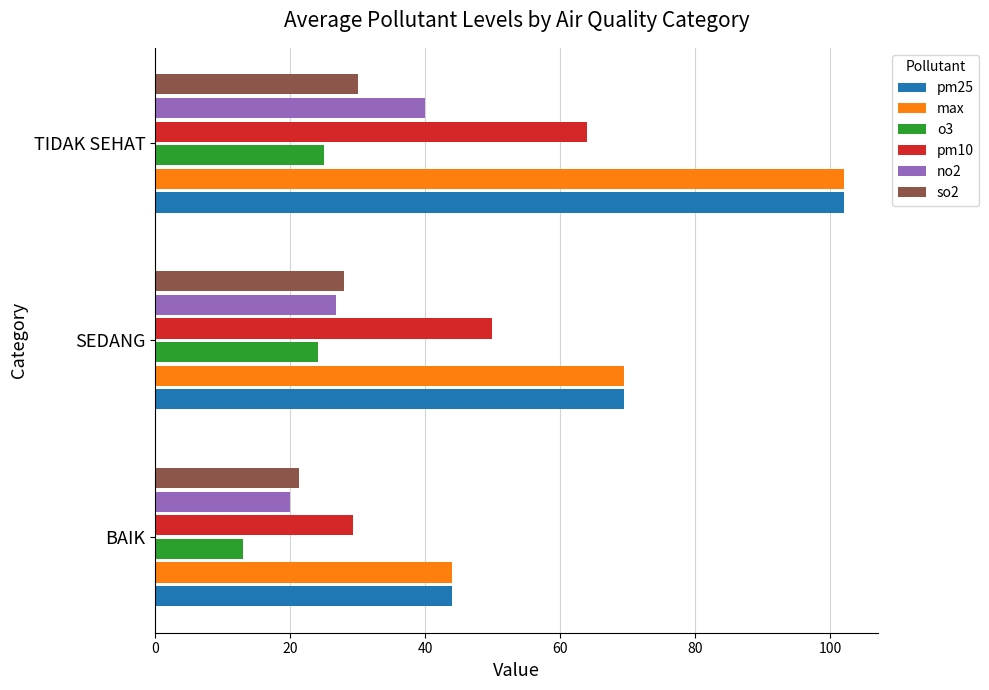

What is the minimum value shown in the chart?

13.0